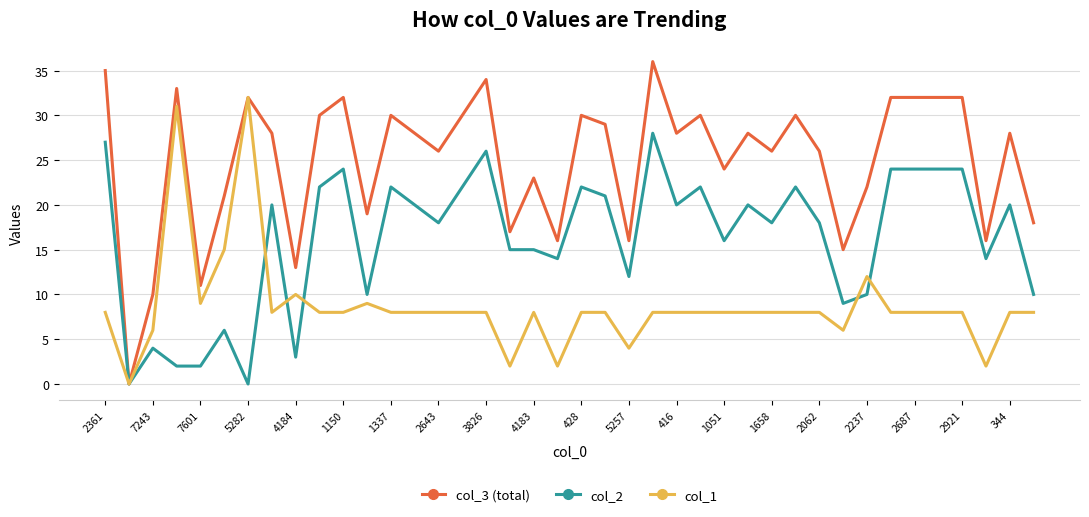

Which series has the widest spread of values?

col_3 (total)